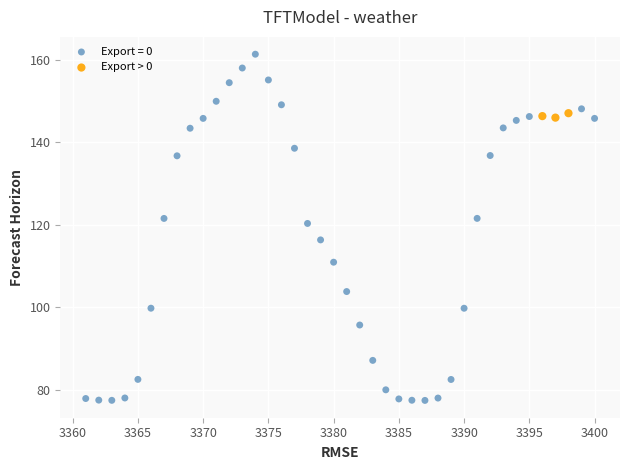

Which series reaches the maximum Y coordinate?

Export = 0